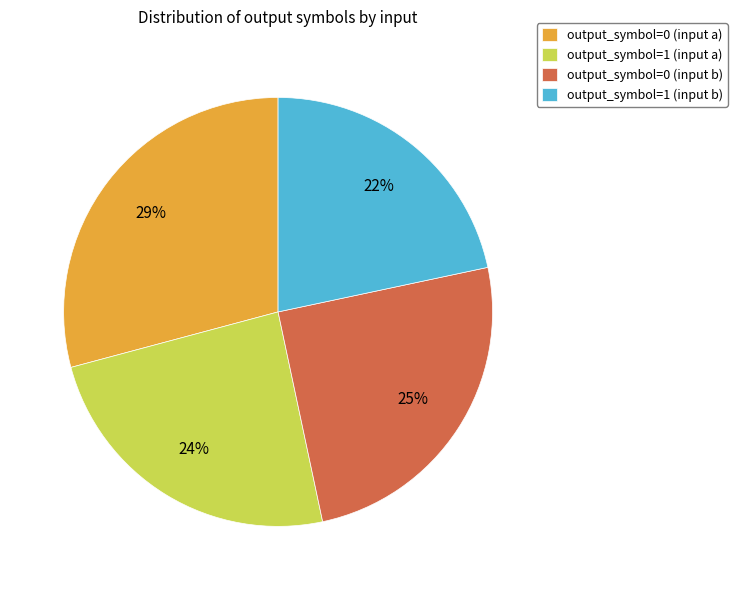

True or false: output_symbol=0 (input b) accounts for 25% of the total.

True